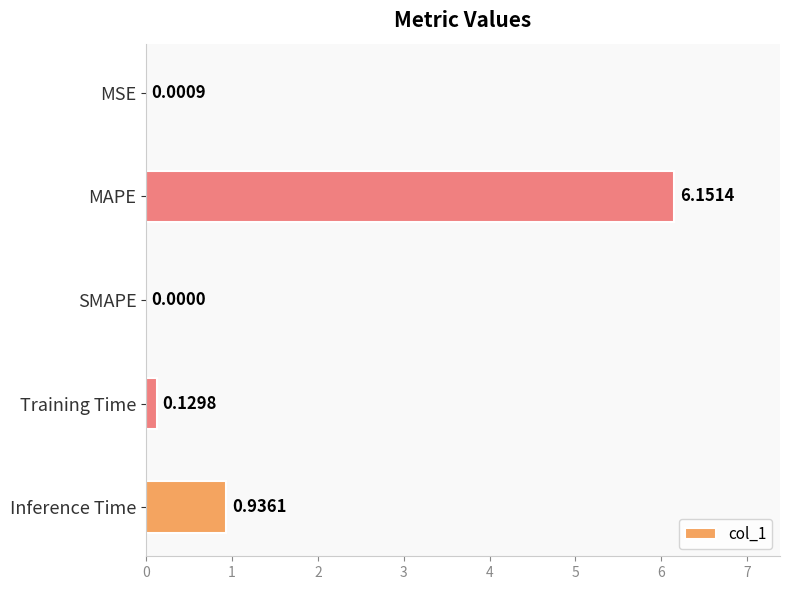

How many values are above zero?

4